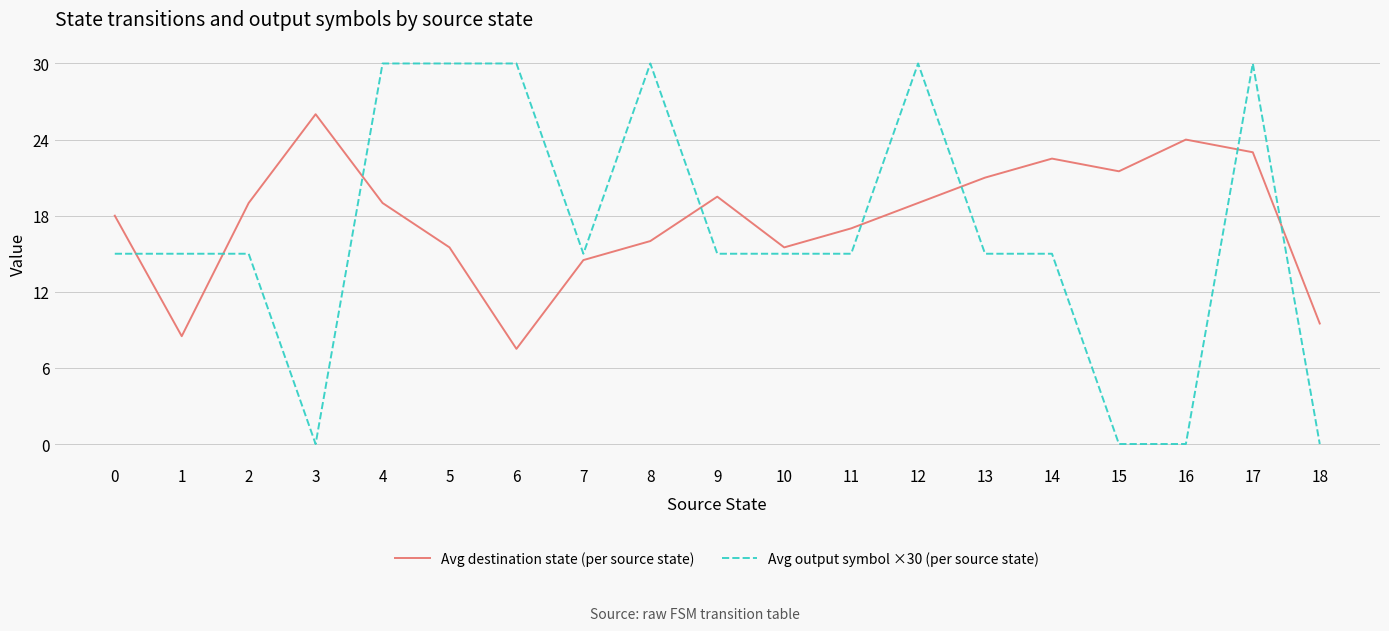

List the series in order of their overall mean, lowest first.

Avg output symbol ×30 (per source state), Avg destination state (per source state)